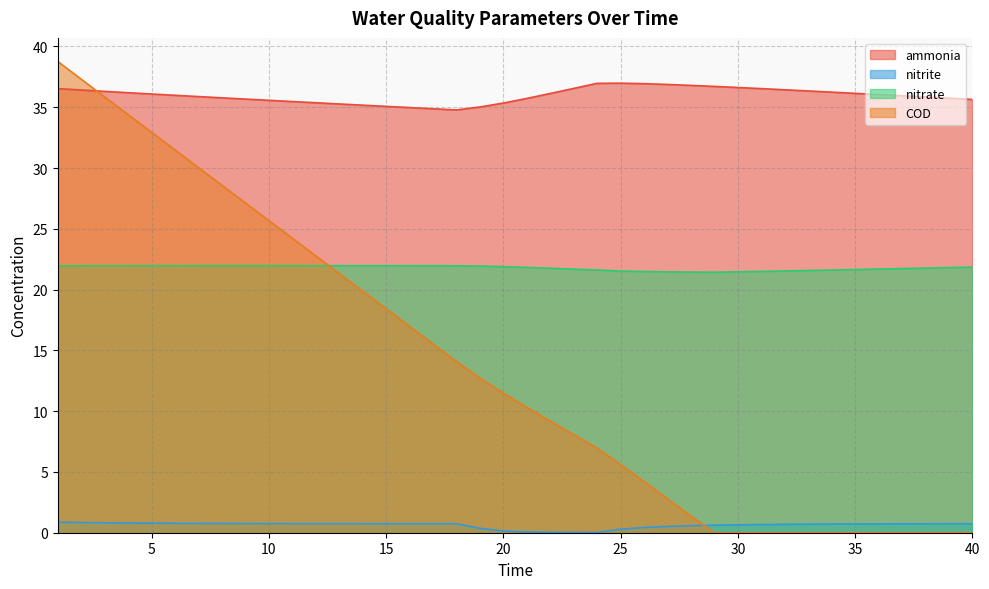

At which category does nitrite reach its first local valley?

24